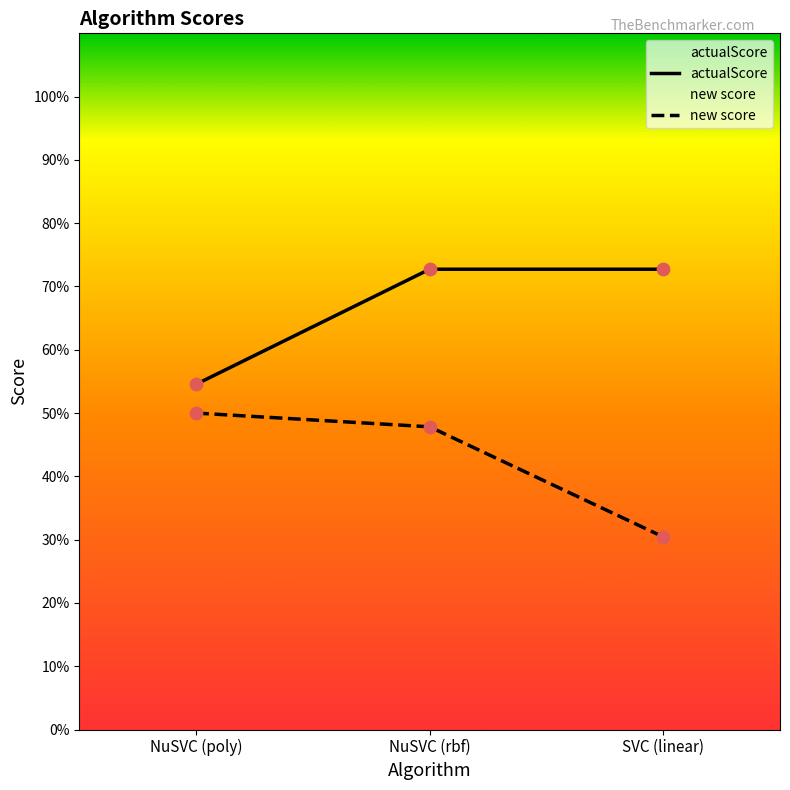

Which series reaches the maximum Y coordinate?

actualScore